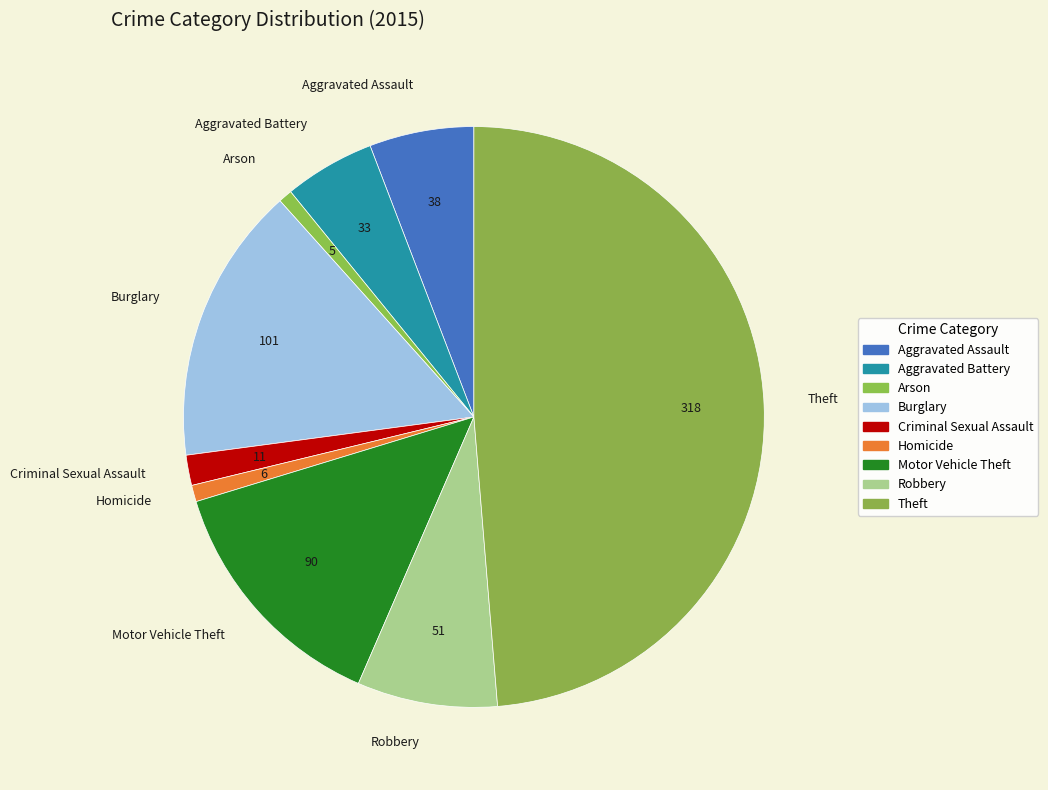

Combined, do Homicide and Aggravated Assault account for over 50%?

No